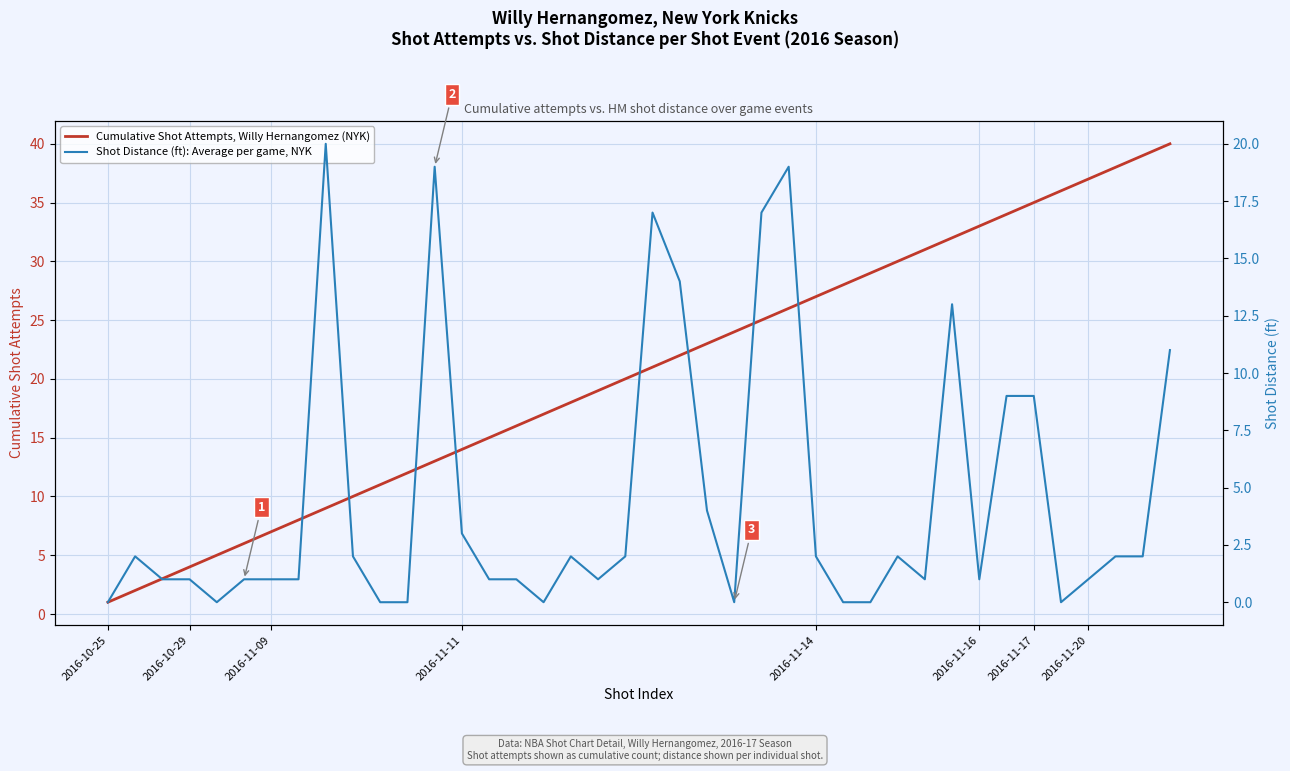

Does the chart display data point markers on the line(s)?

No